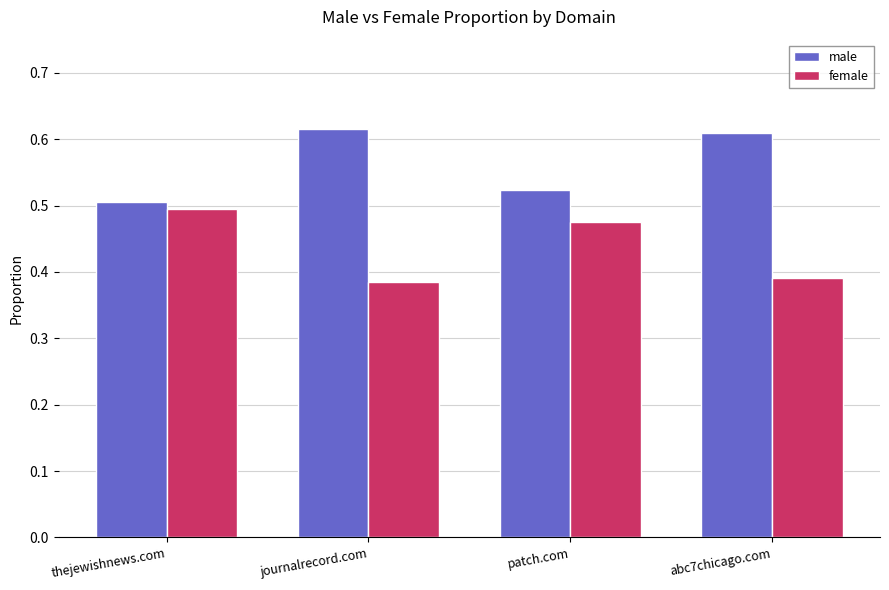

What is the total value across all series at abc7chicago.com?

1.0